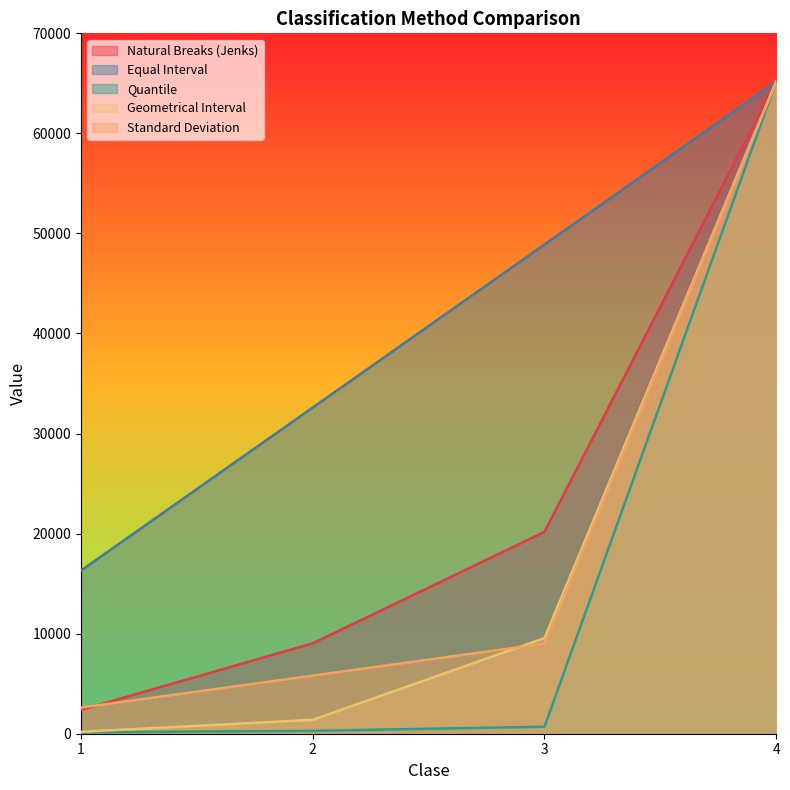

What is the value of the Geometrical Interval point at the 3rd from the left?

9555.8